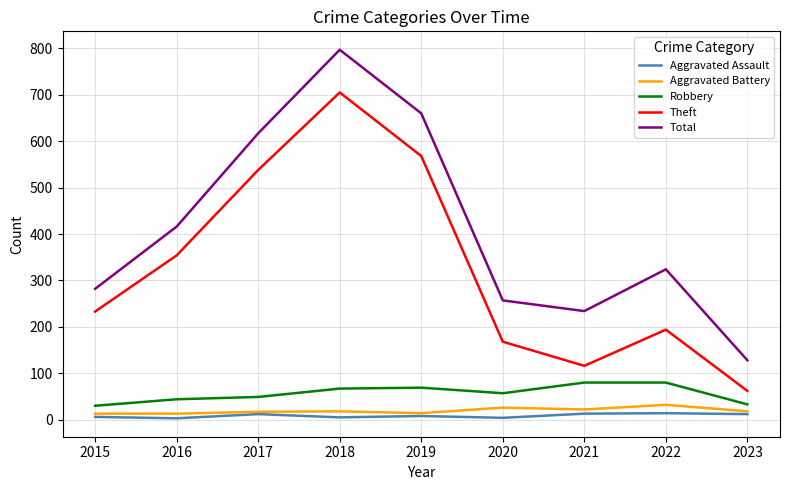

At which label does Total reach its minimum?

2023